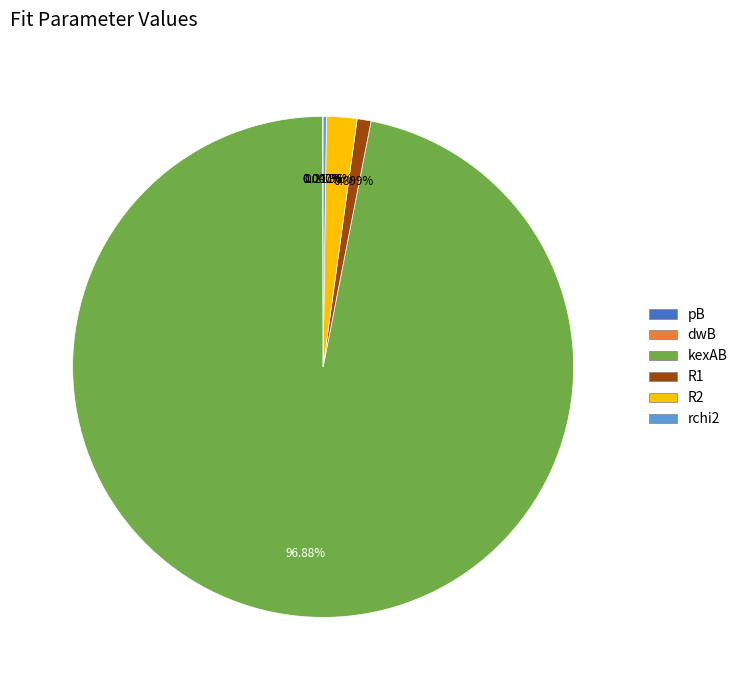

Combined, do R1 and R2 account for over 50%?

No